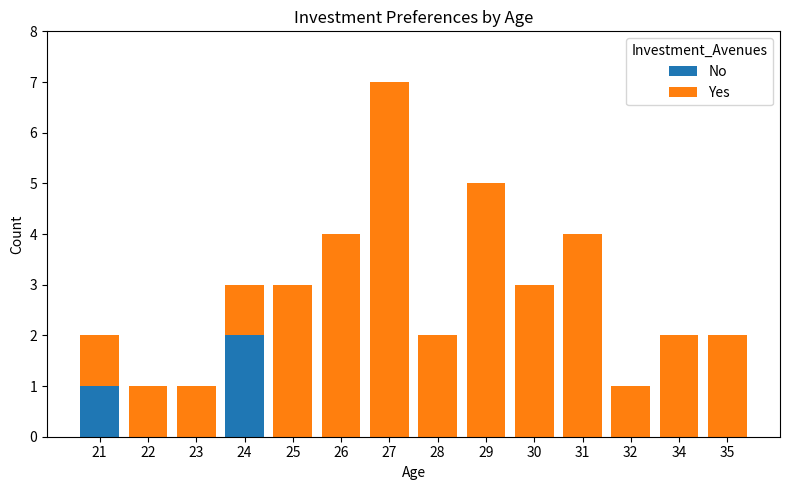

At which category is the sum across all series the highest?

27